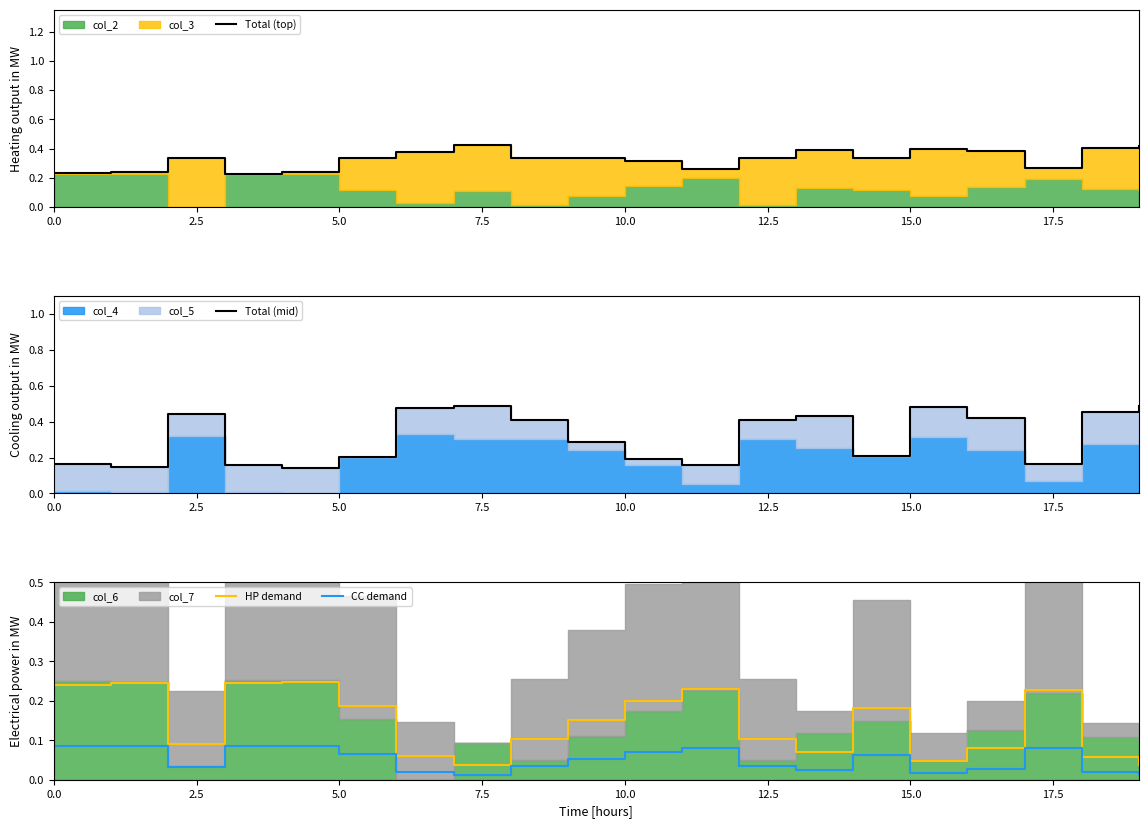

True or false: CC demand and HP demand intersect in this chart.

False